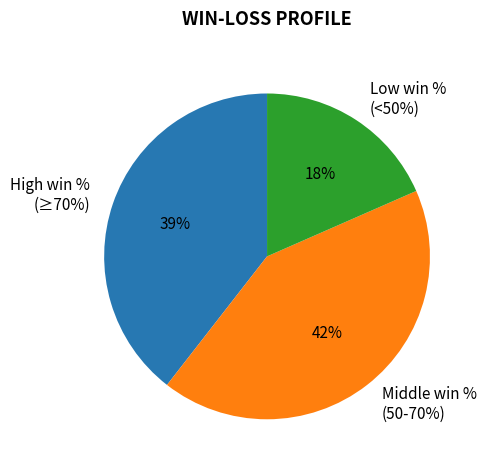

Does 1996-97 represent more than half of the total?

No